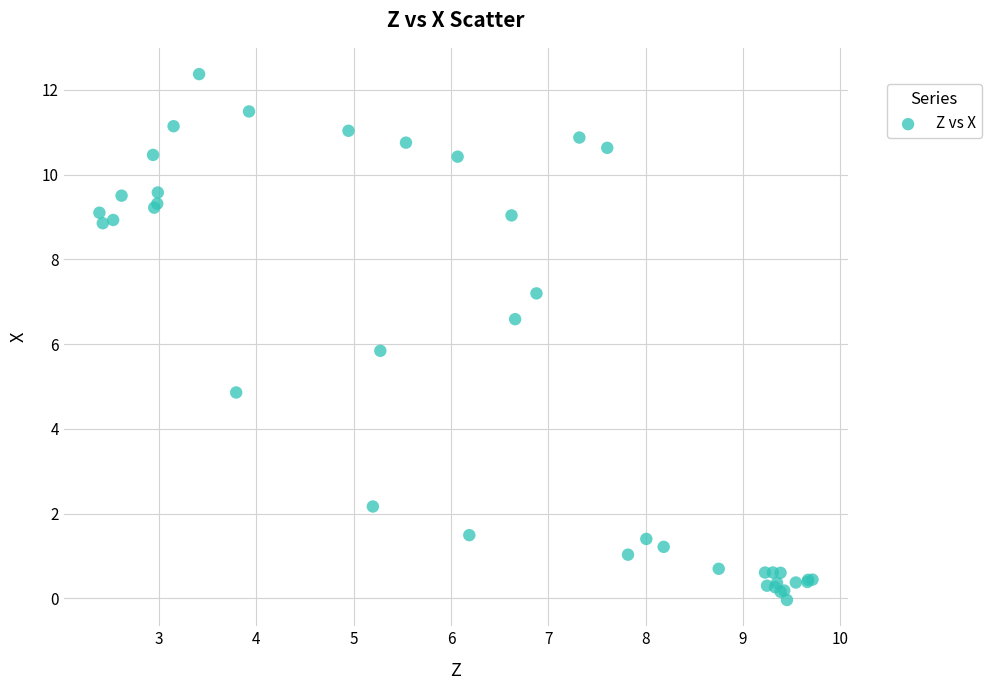

What Y value in the scatter plot is closest to 6?

5.8